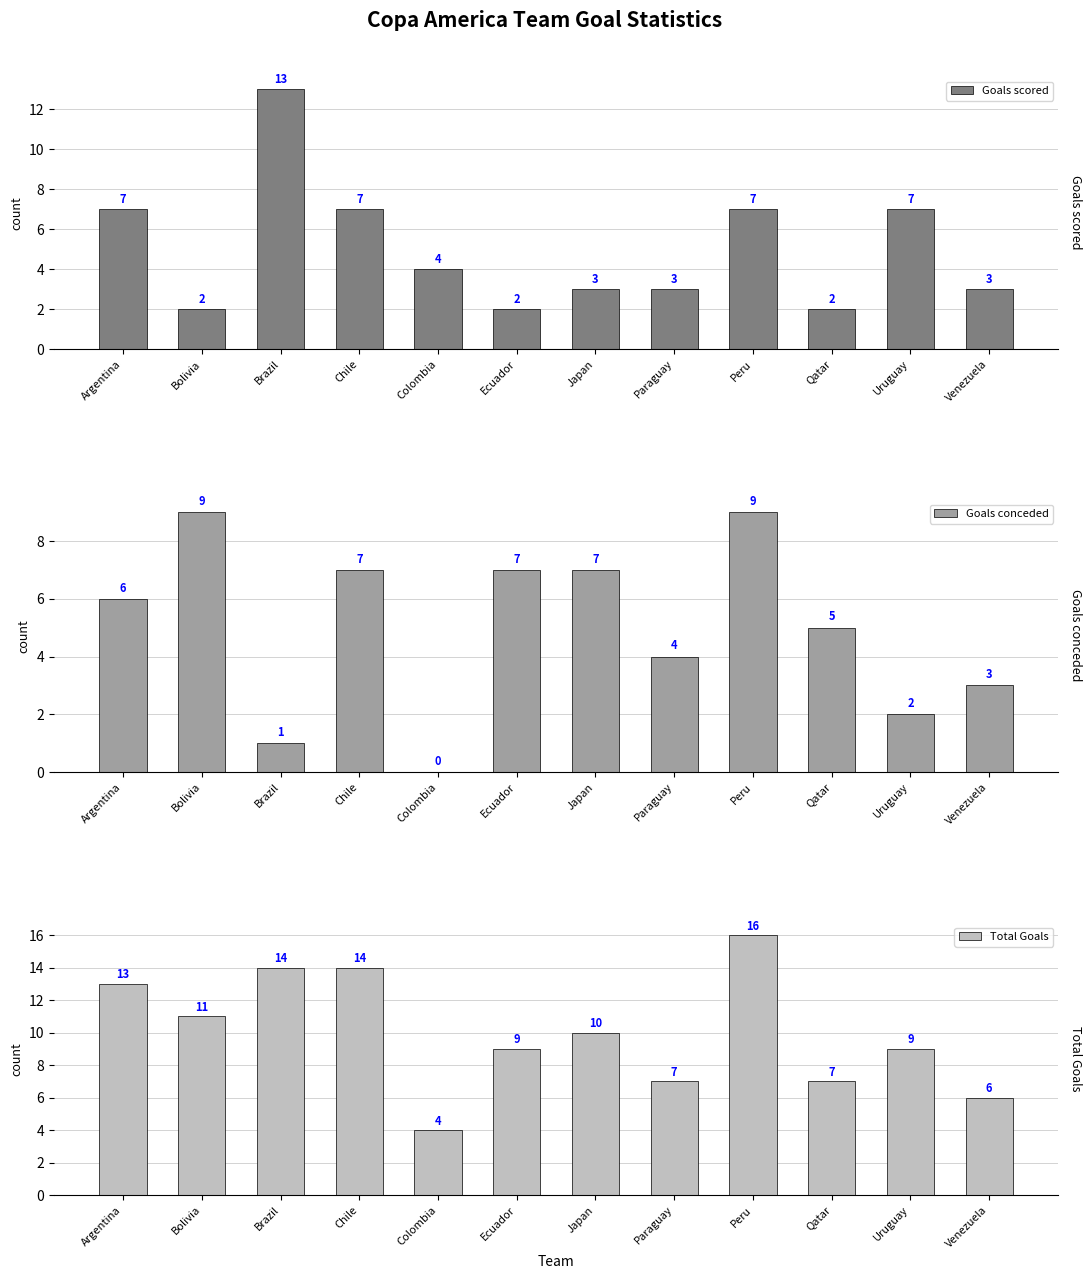

How many values in the Goals scored series exceed 4?

5